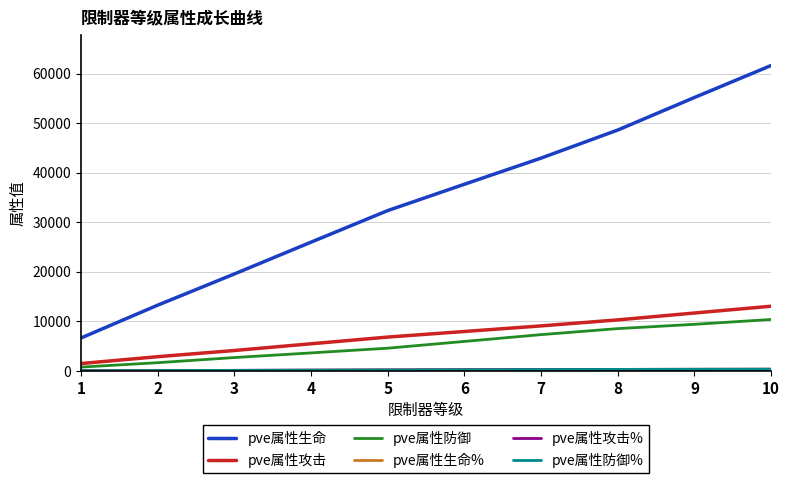

How many lines are shown in the chart?

6